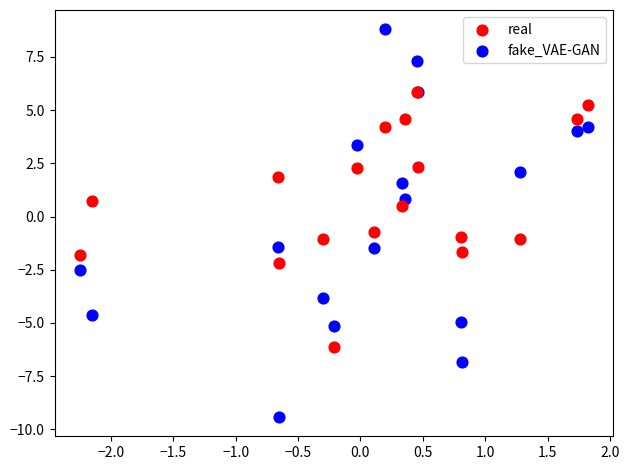

What are all the series names shown in the legend?

real, fake_VAE-GAN